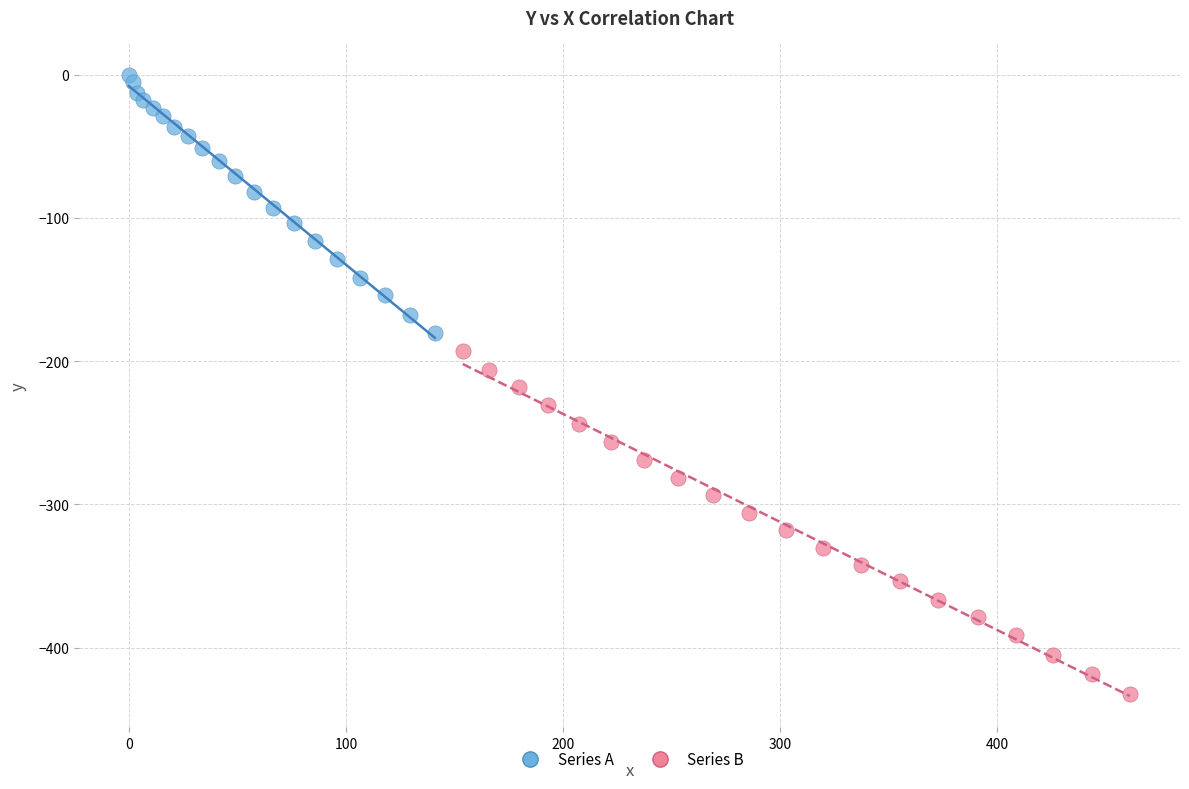

Which series reaches the minimum Y coordinate?

Series B